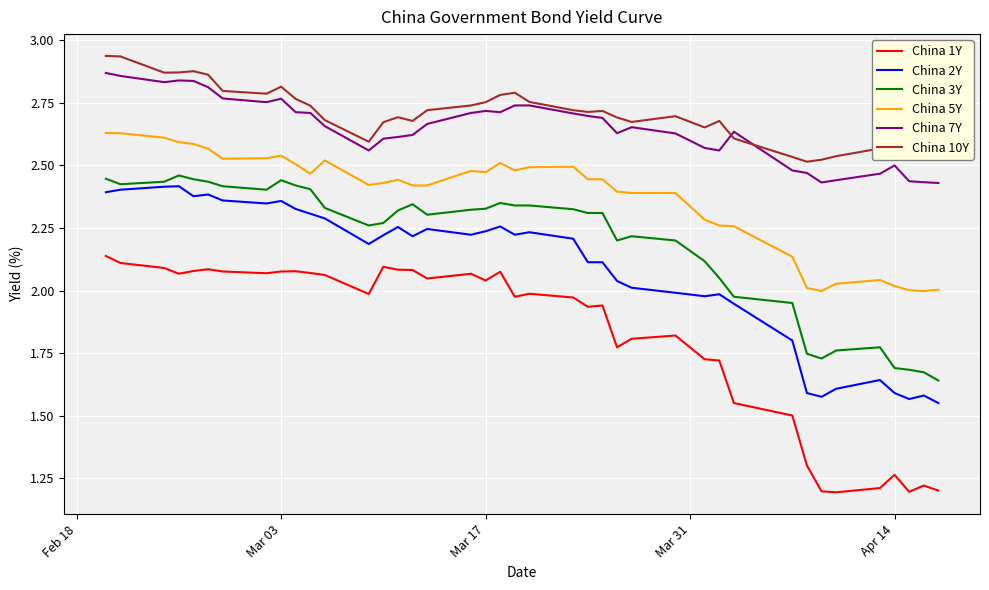

True or false: China 7Y and China 3Y cross at least once.

False